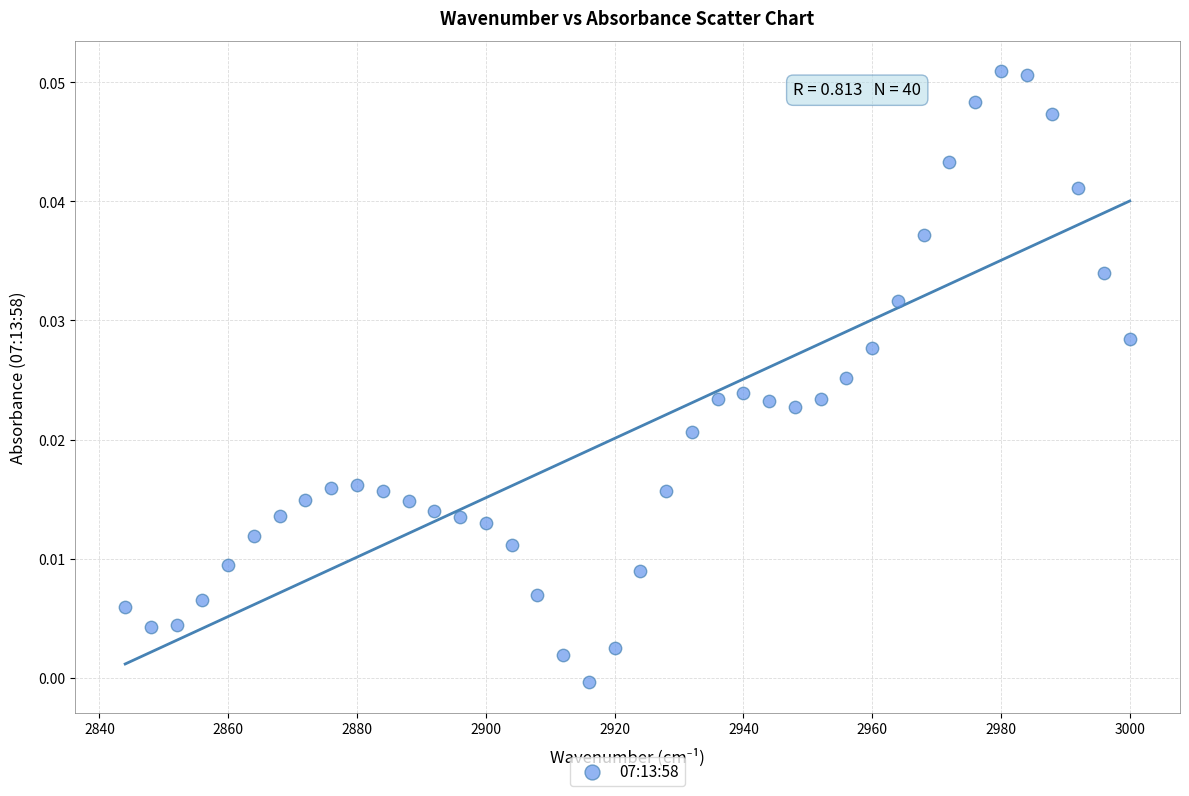

What is the range of X values (max minus min)?

156.0